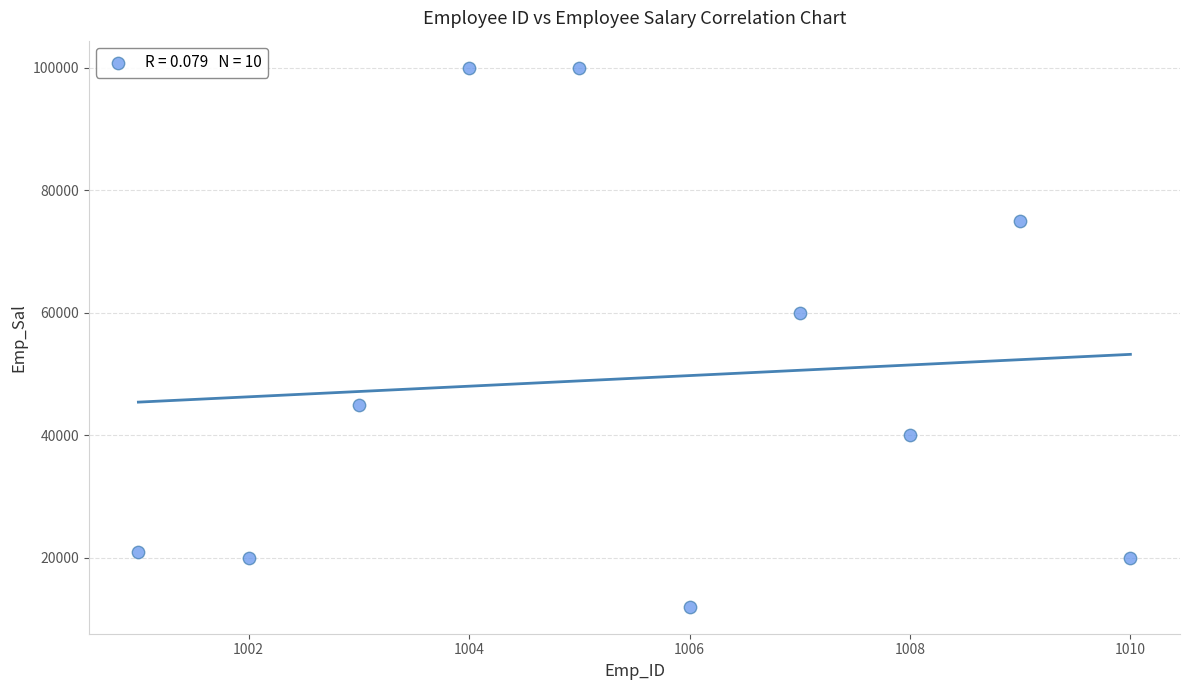

What Y value in the scatter plot is closest to 56000?

60000